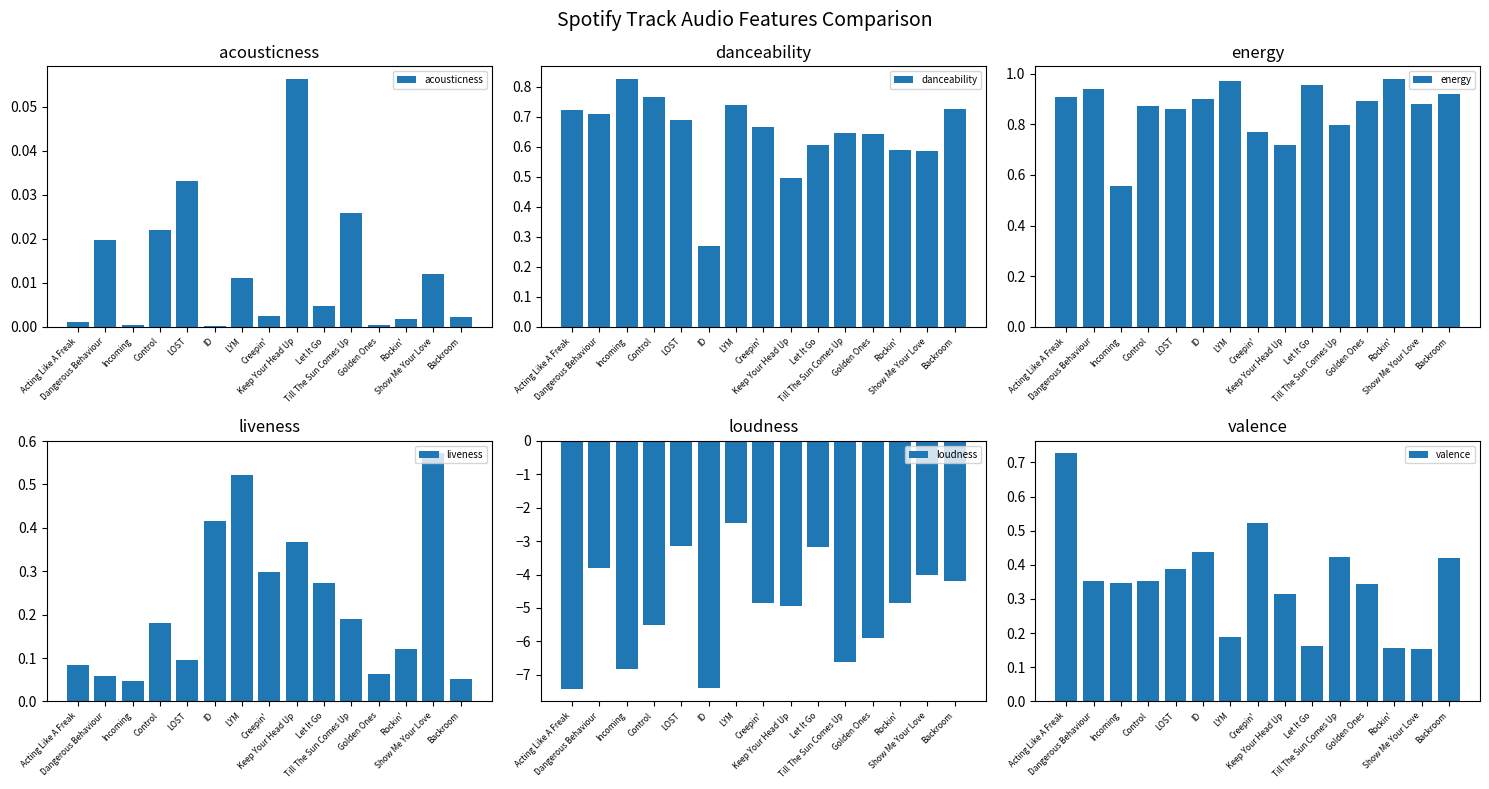

Which has a higher value, ID or Control?

Control